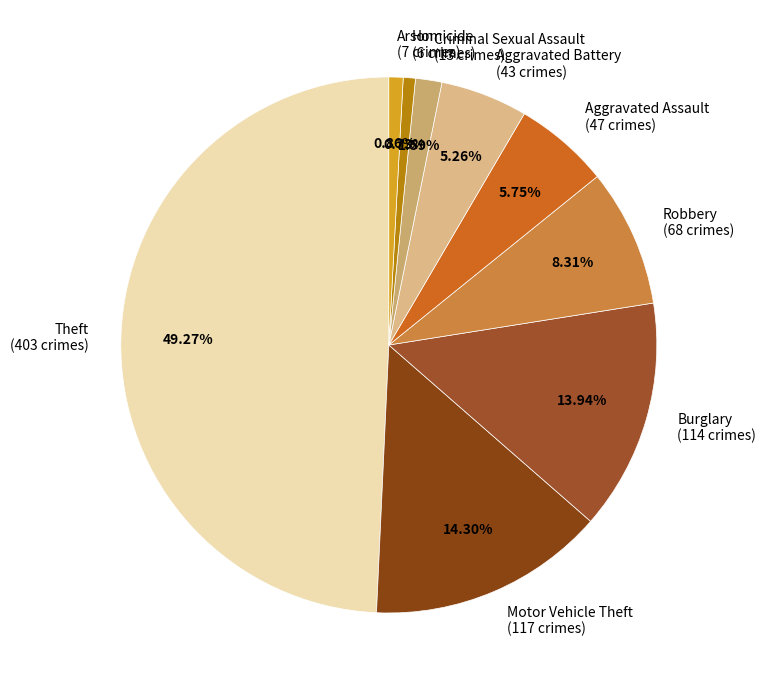

How many segments does this pie chart have?

9